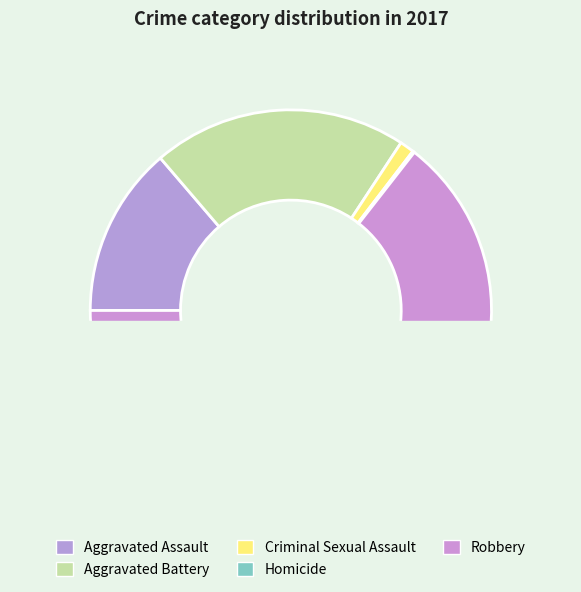

True or false: Criminal Sexual Assault accounts for 1% of the total.

True